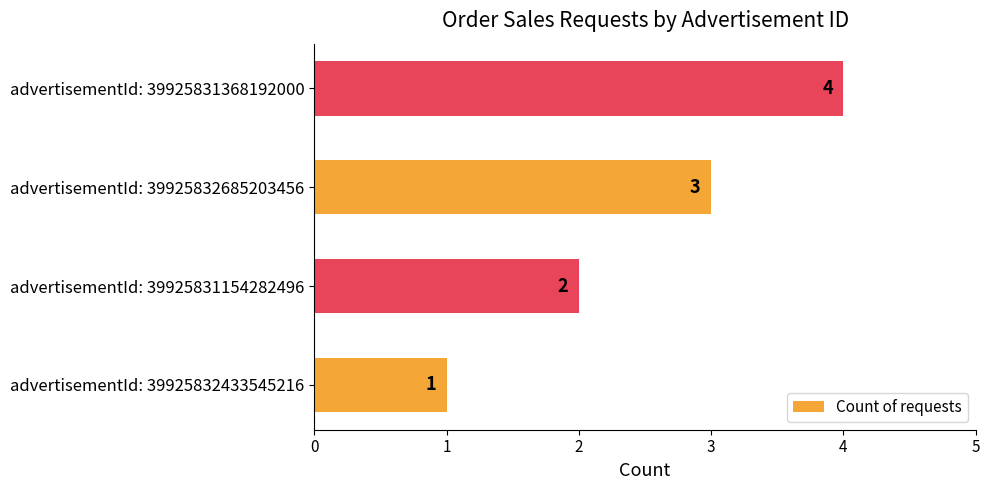

What is the change in value from advertisementId: 39925831154282496 to advertisementId: 39925832685203456?

+1